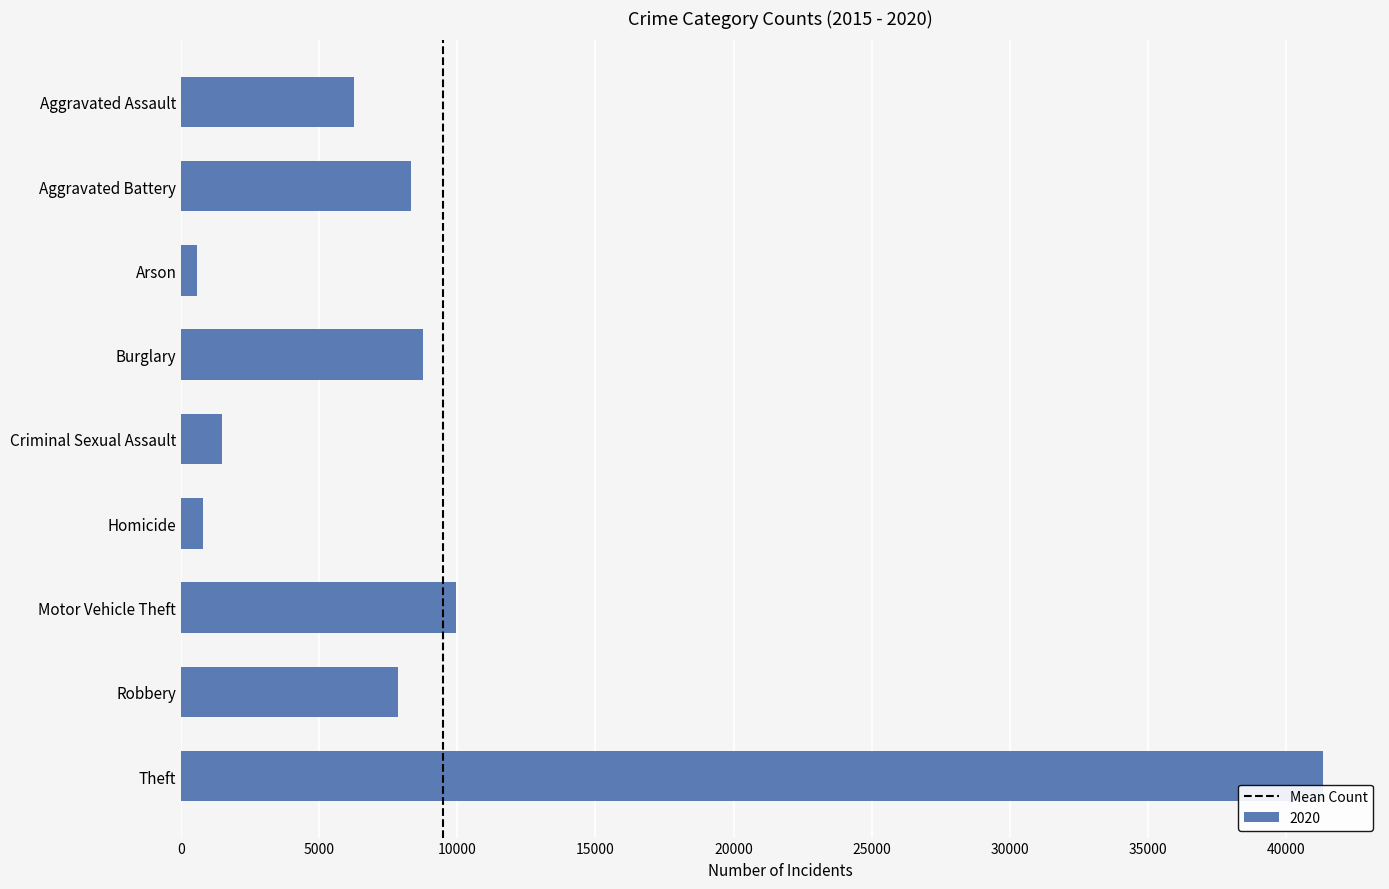

Is it true that the value at Burglary is 8758?

True